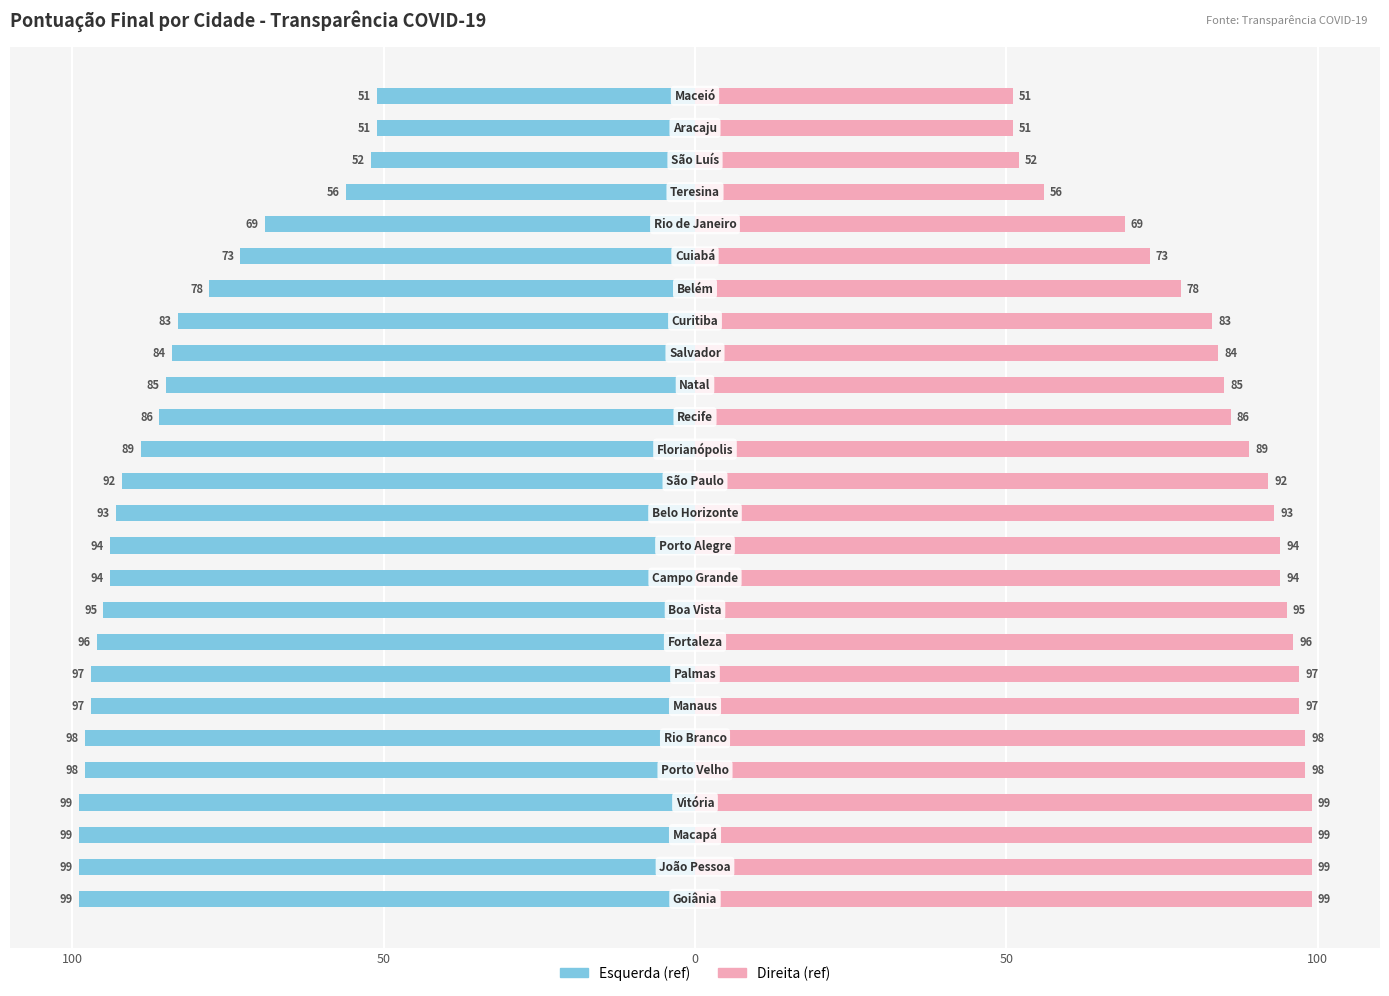

True or false: Pontuação (ref) has a value of 31 at 15.

False